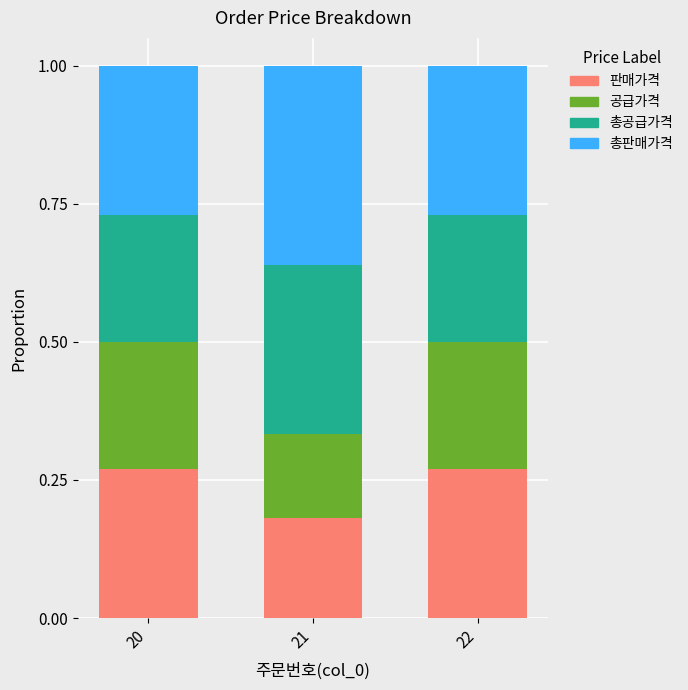

Where is 판매가격 nearest to the value 0?

21